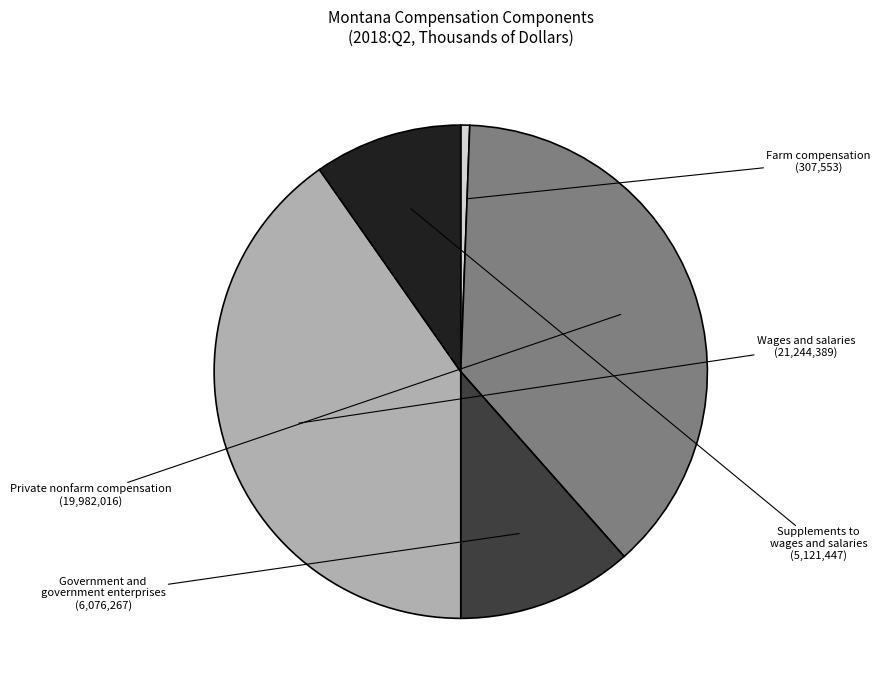

How many segments does this pie chart have?

5